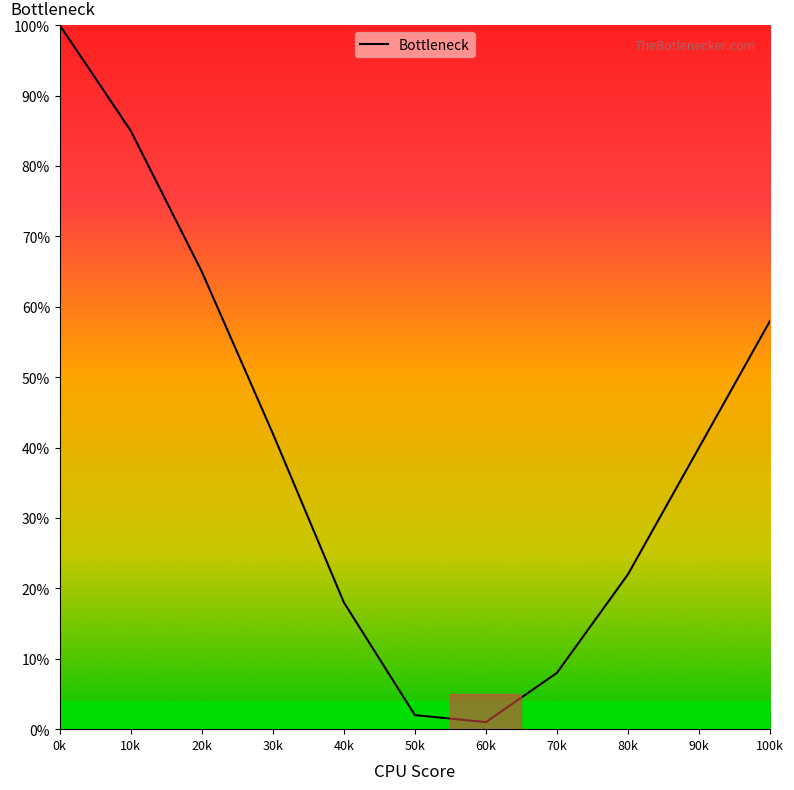

Which category has the lowest value across all series?

60k